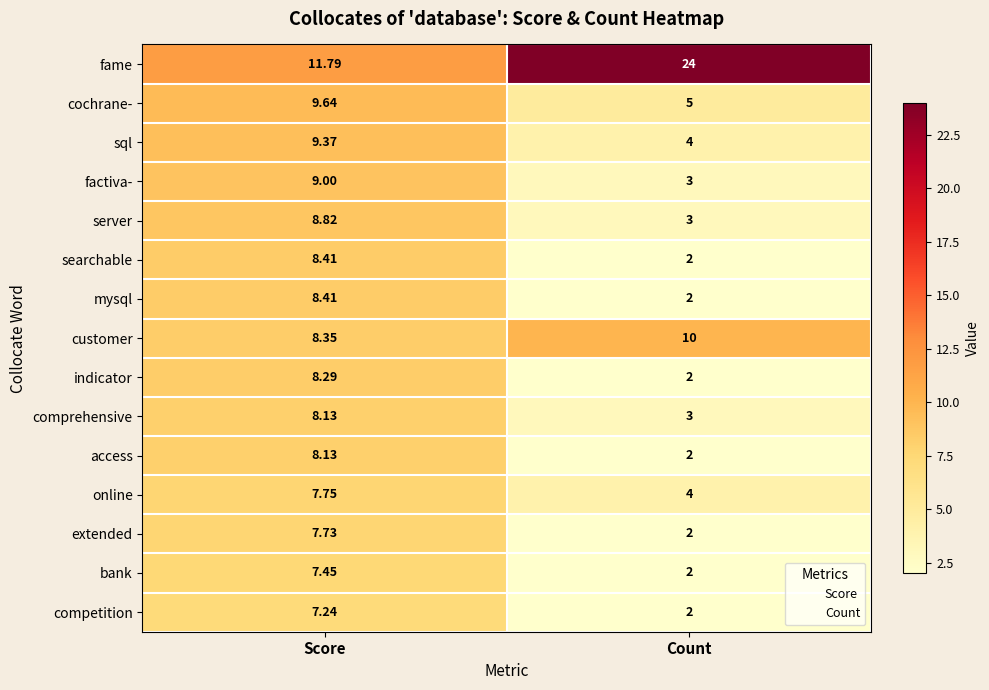

Which category has the lowest value in the indicator series?

Count